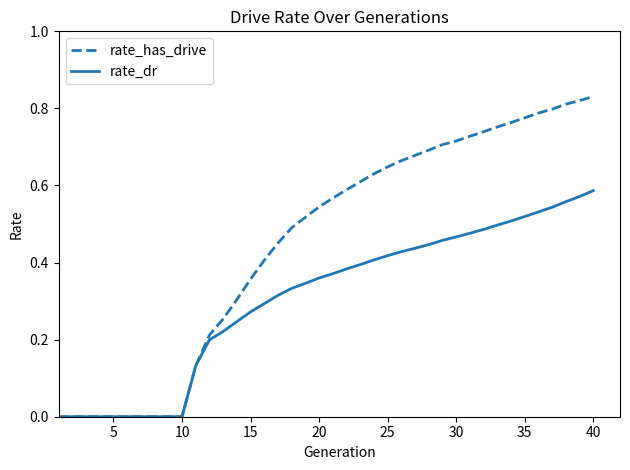

List the series in order of their overall mean, lowest first.

rate_dr, rate_has_drive